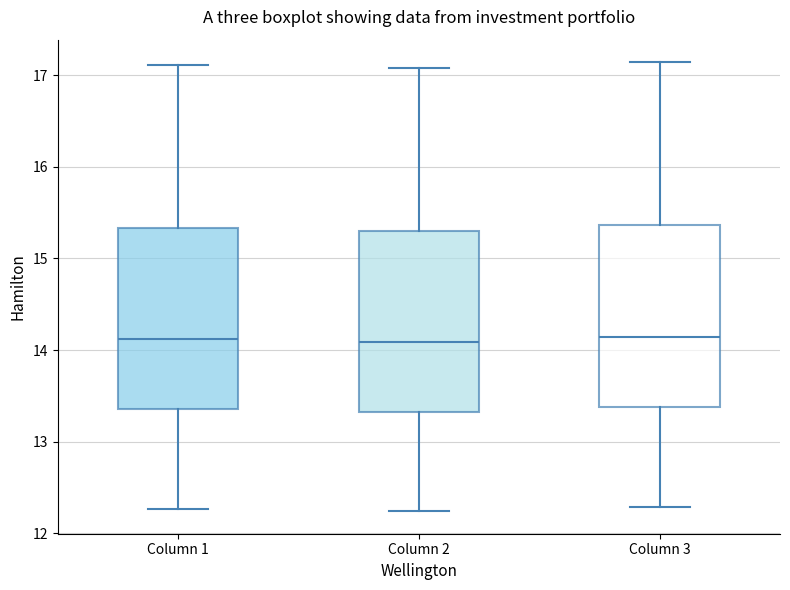

Where does the lower whisker of the box for Column 2 end on the y-axis? The values are not printed on the chart, so give them approximately, as read against the axis.

12.2